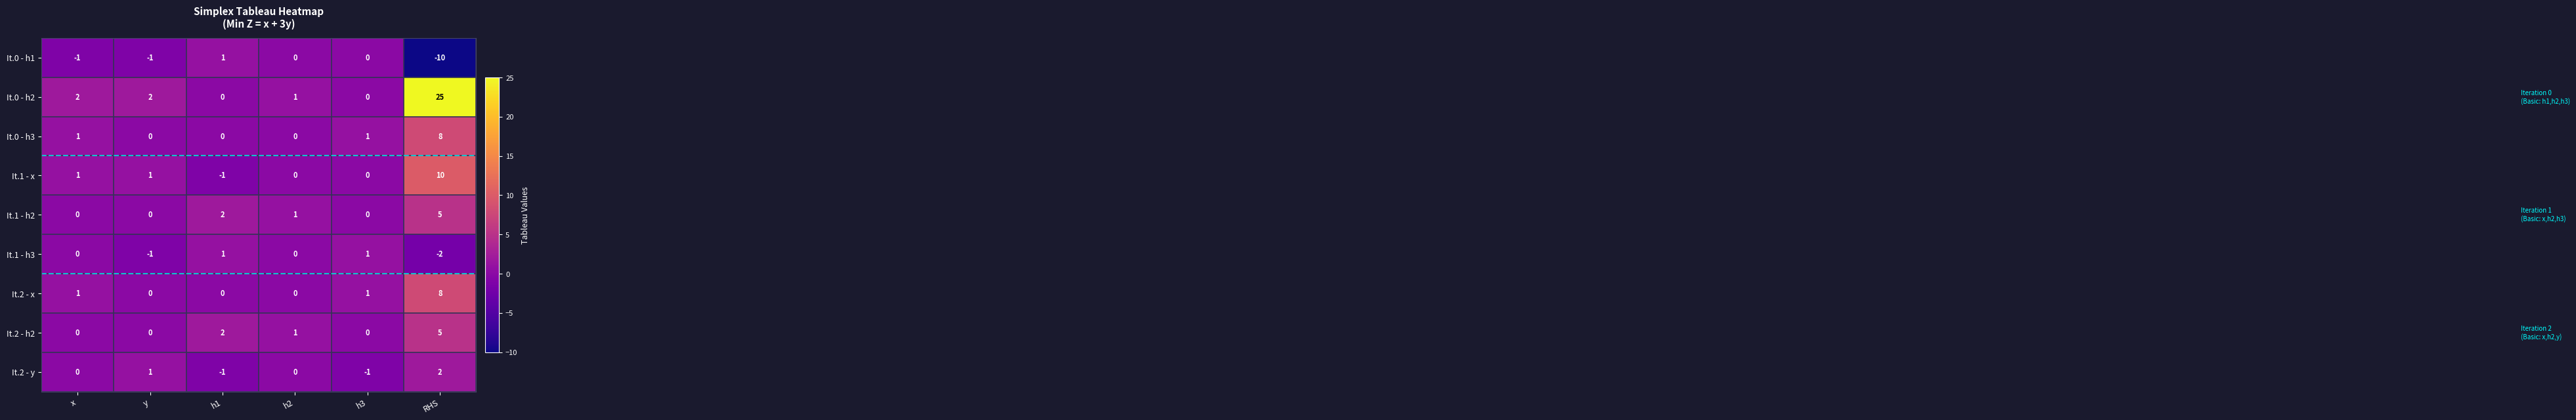

Which category has the highest value across all series?

RHS